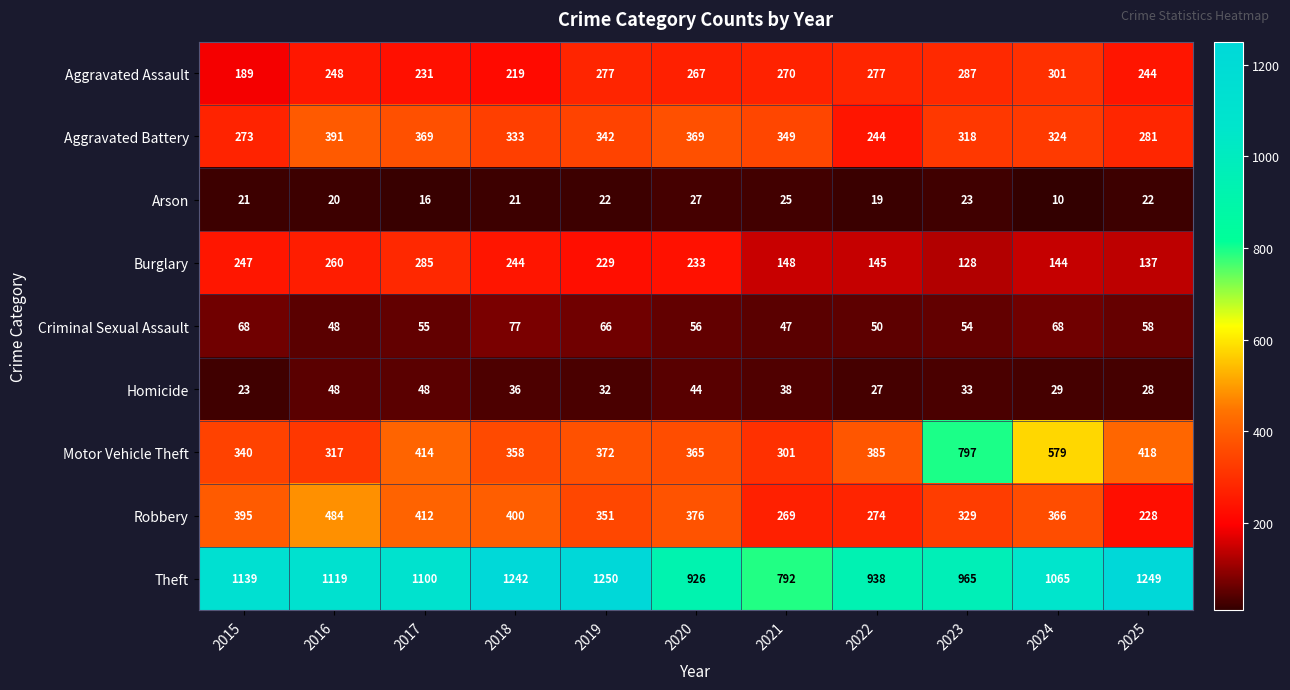

Which series has the largest range (max minus min)?

Motor Vehicle Theft